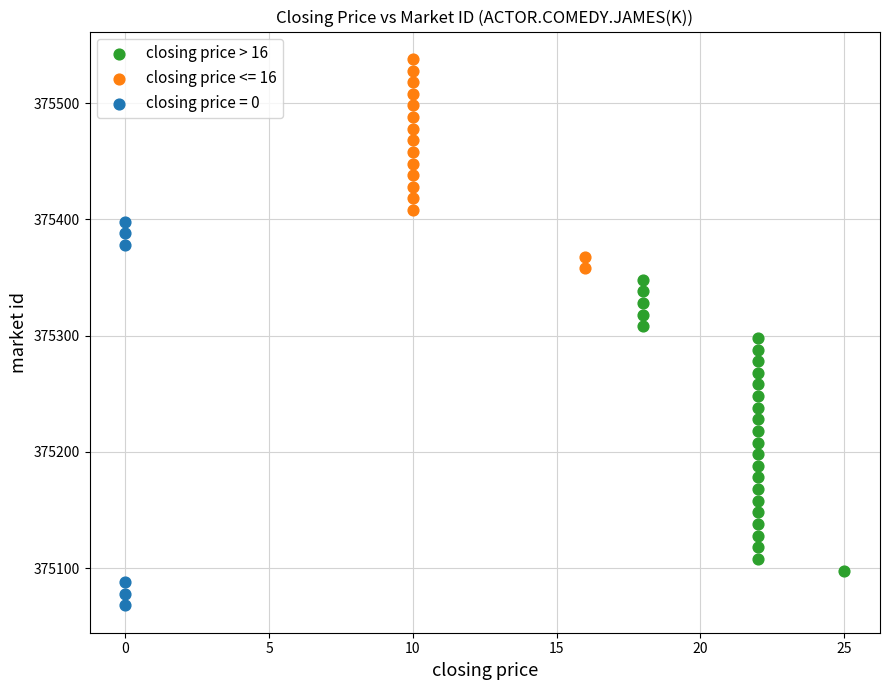

Which series has the largest Y range (max minus min)?

closing price = 0